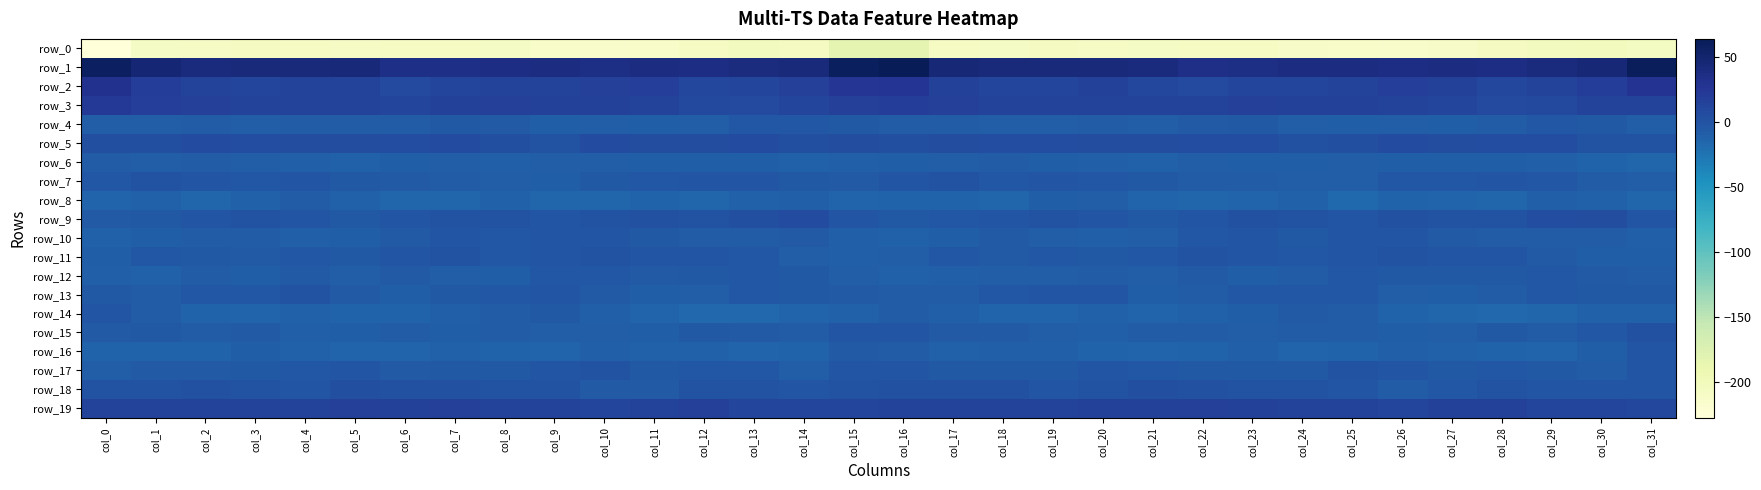

What is the total value across all series at col_14?

-211.4